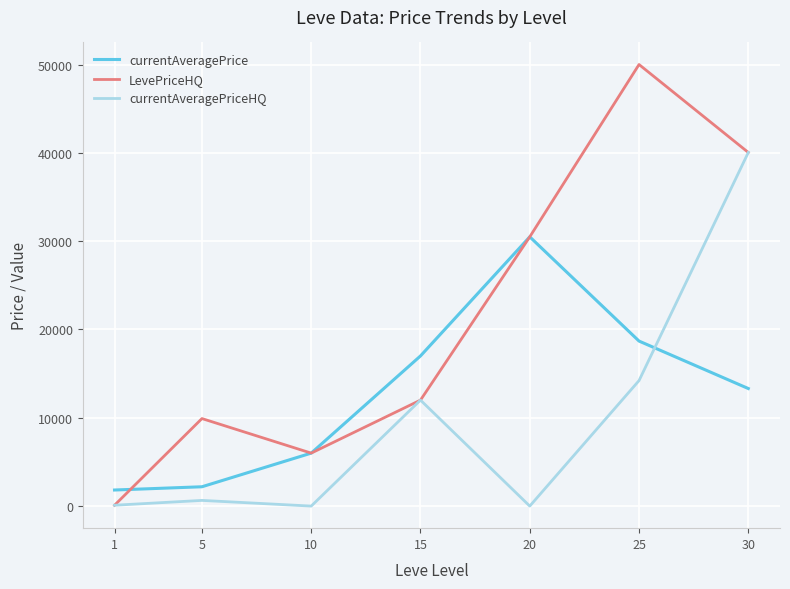

Which category has the lowest value in the LevePriceHQ series?

1